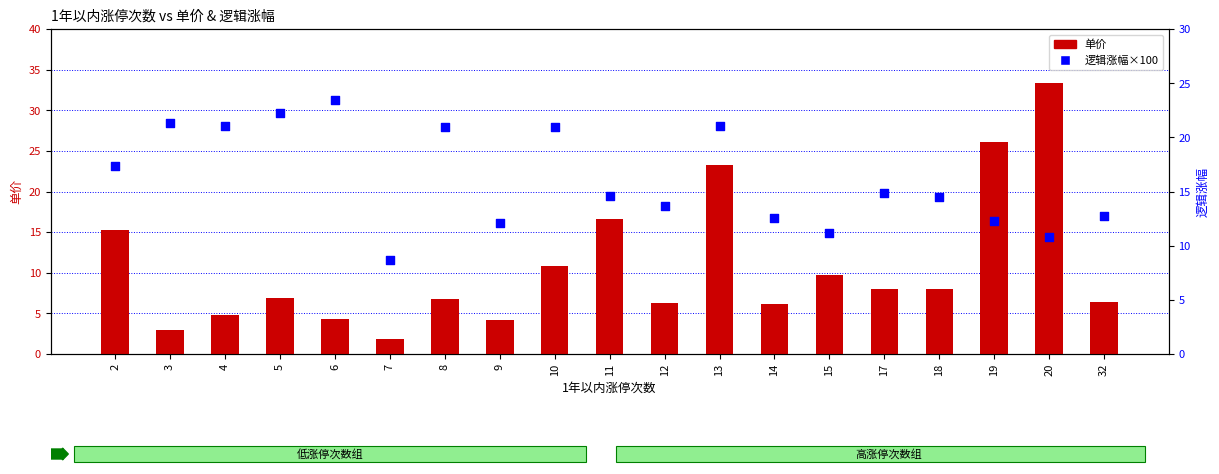

Which series has the largest total across all categories?

逻辑涨幅